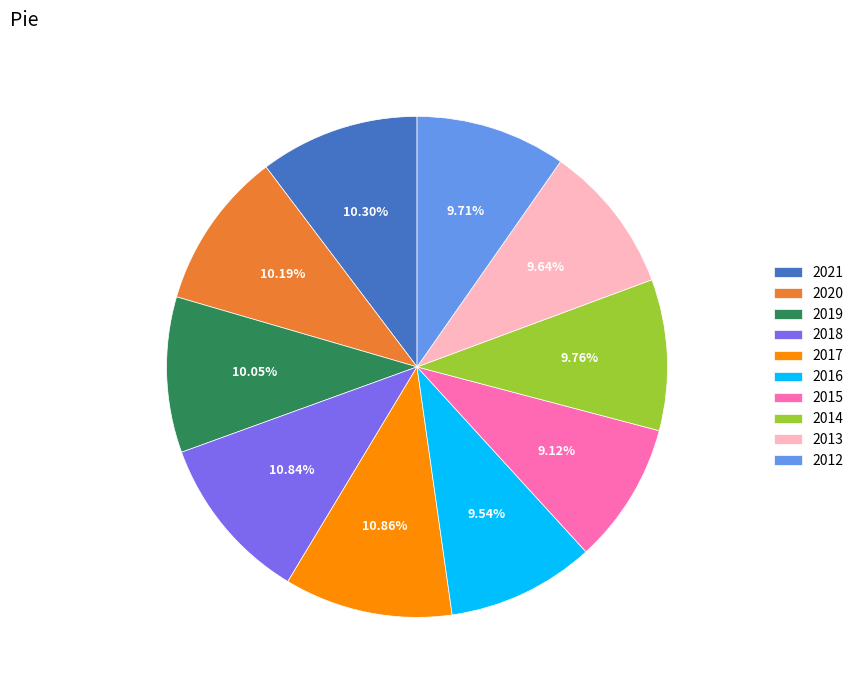

Does any single category account for the majority?

No